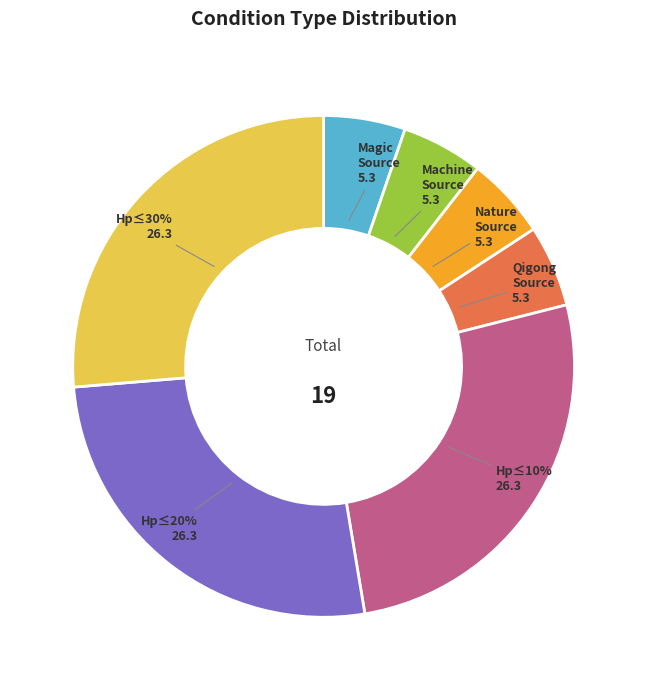

What is the change in value from DefenderSource==Machine to AttackerHp<=20Percent?

+4